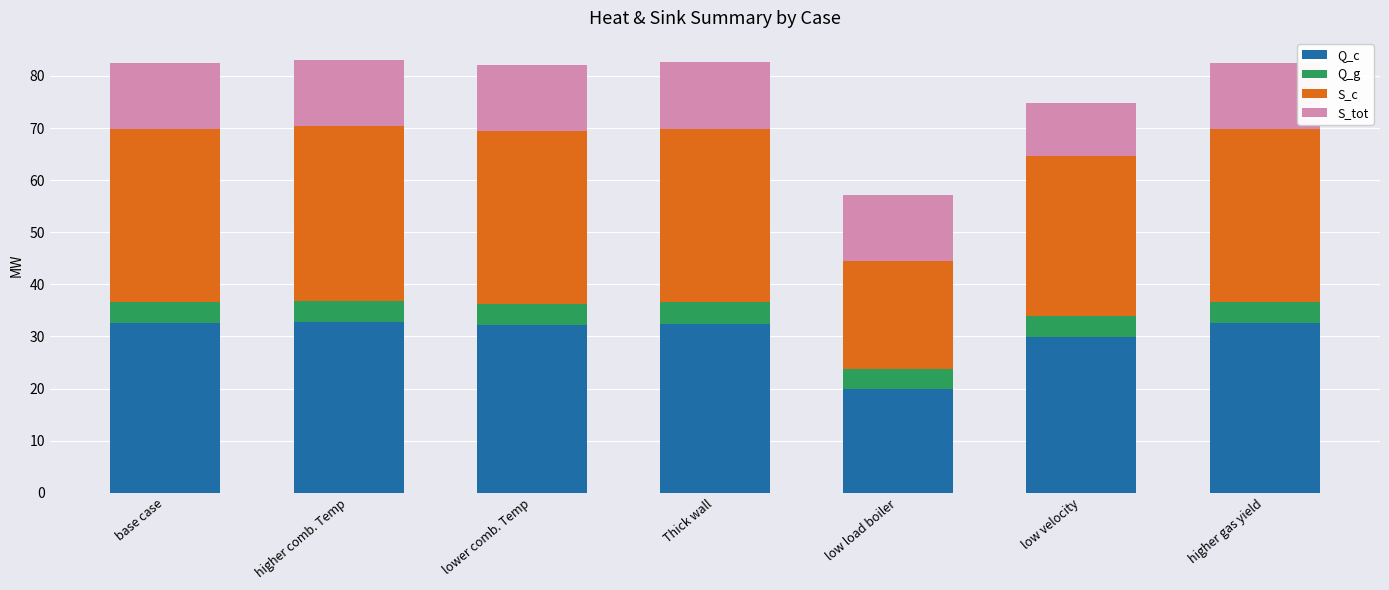

What is the total value across all series at Thick wall?

82.6